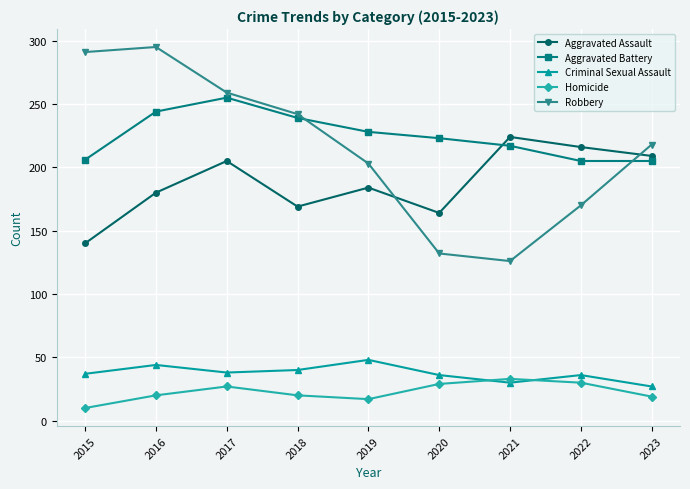

True or false: Aggravated Battery and Aggravated Assault cross at least once.

True